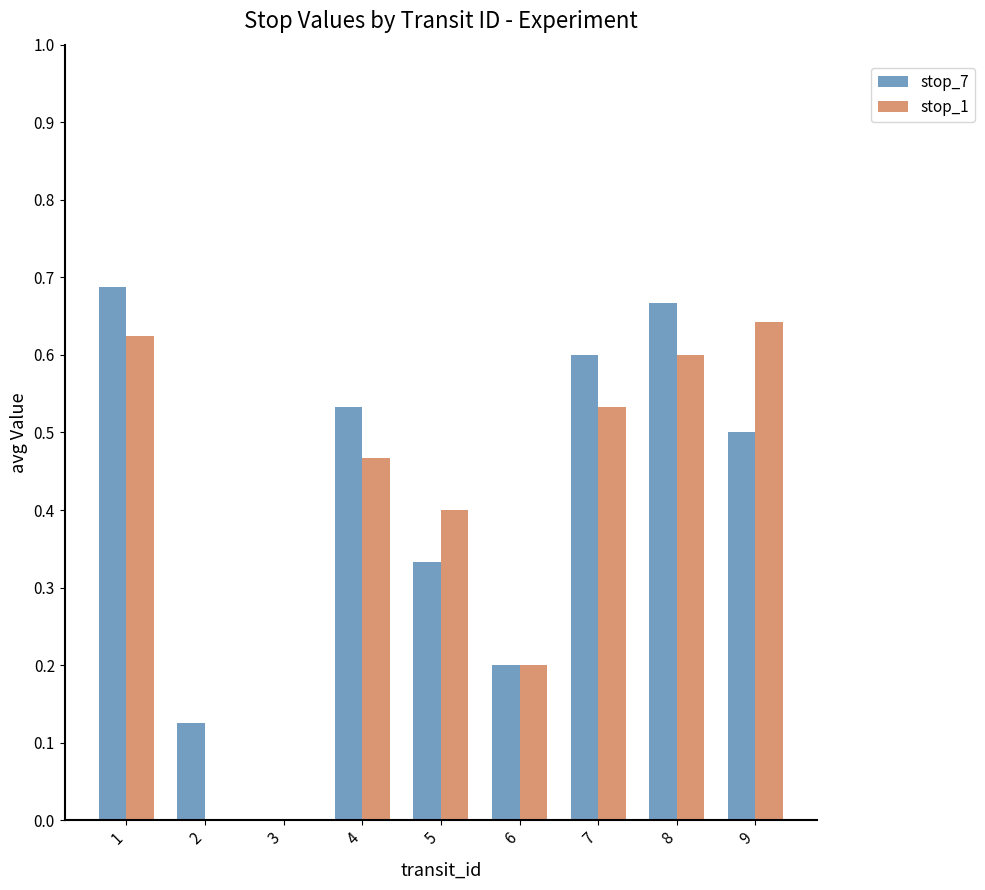

How many series are shown in this chart?

2